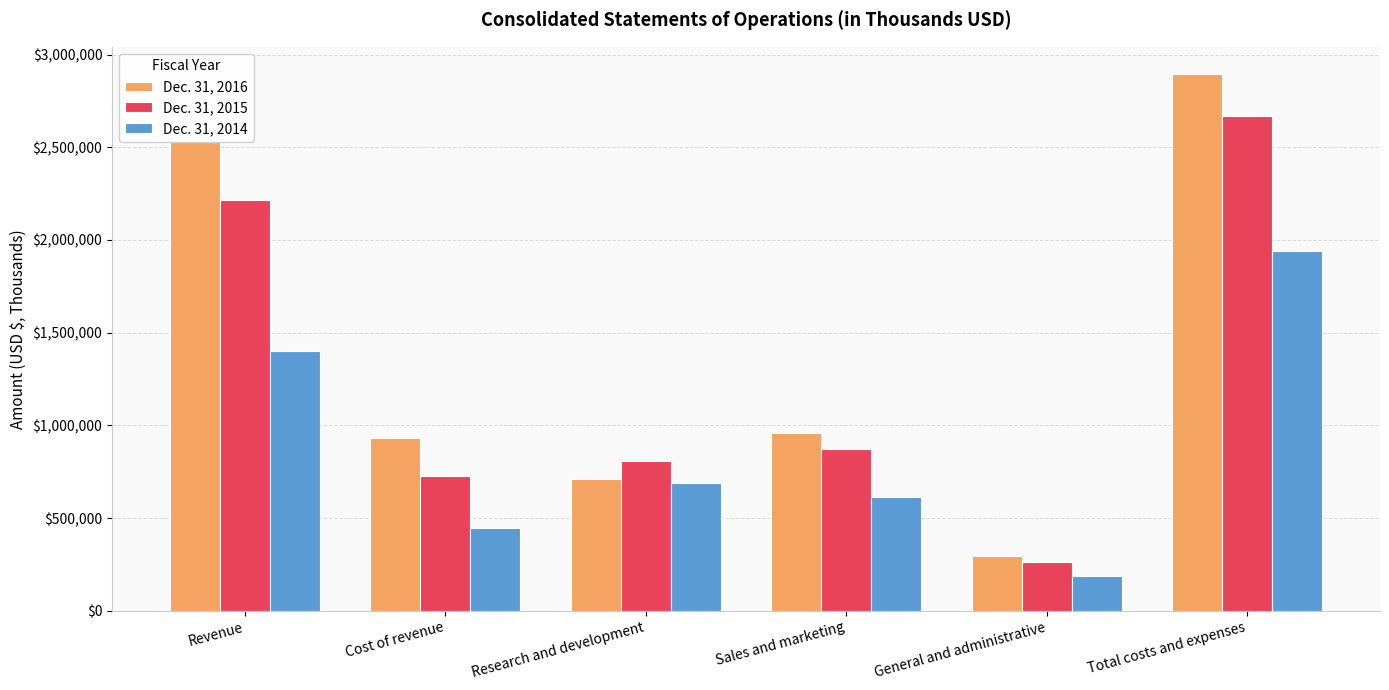

The Dec. 31, 2015 series shows 462351 at Revenue. True or false?

False